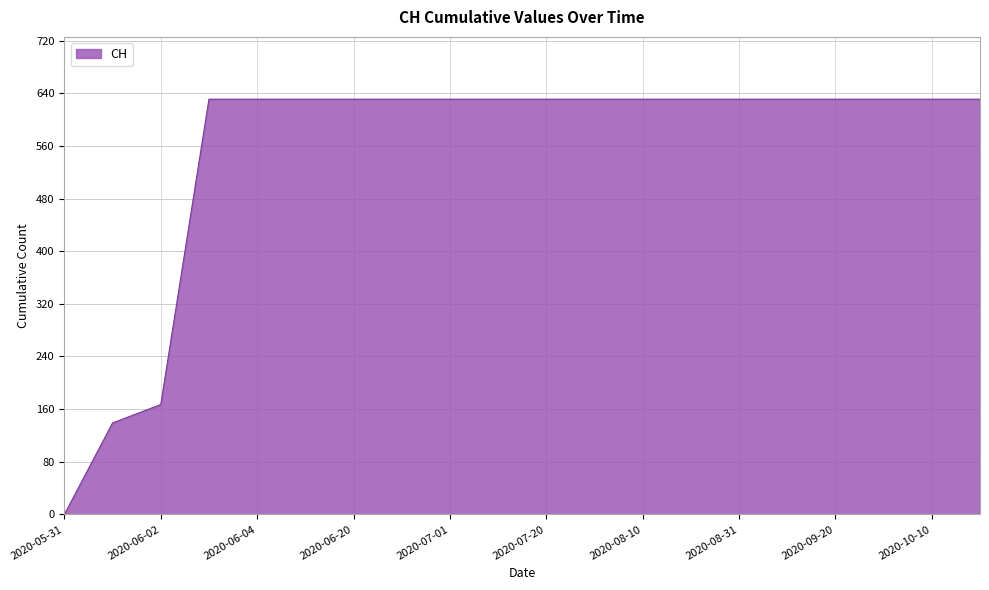

What is the maximum value shown in the chart?

631